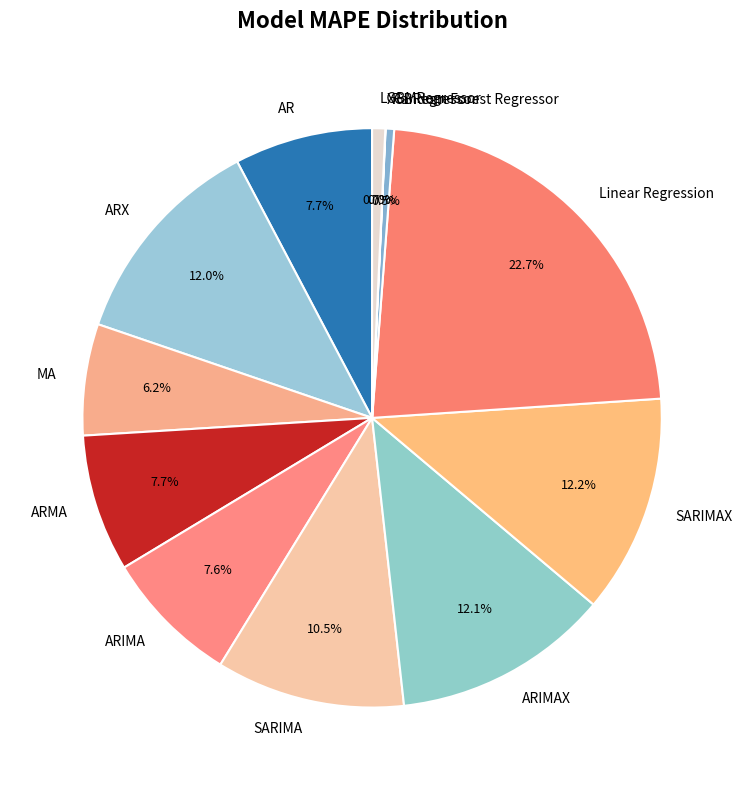

What is the ratio of the value at ARMA to the value at AR?

1.0